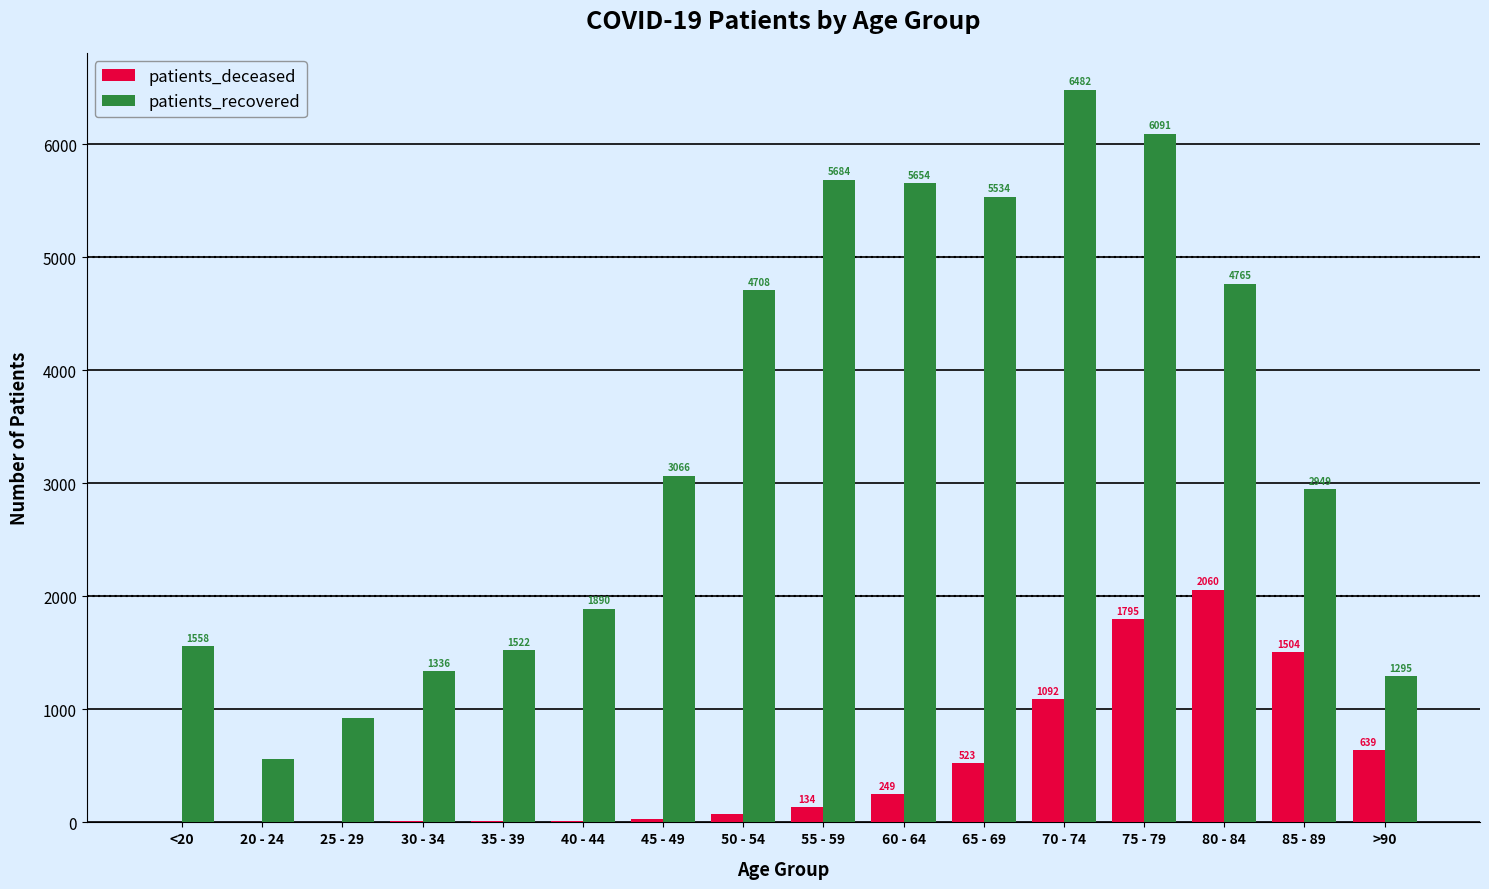

At which category does the chart reach its peak across all series?

70 - 74